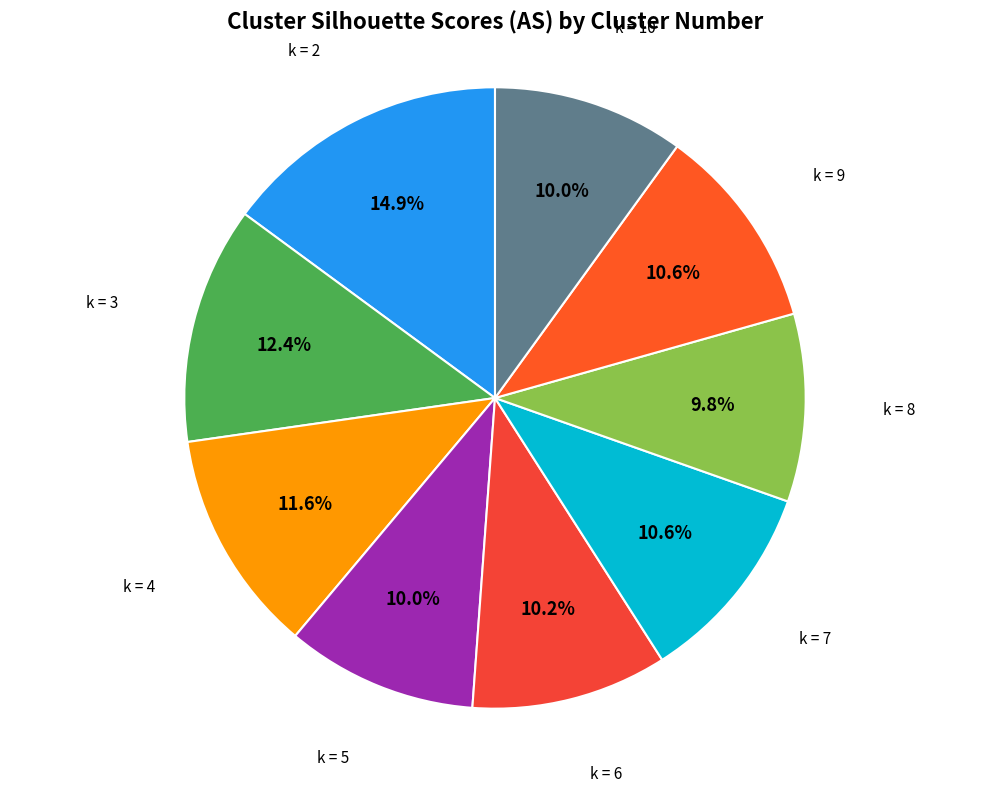

What is the smallest slice in the pie chart?

k = 8